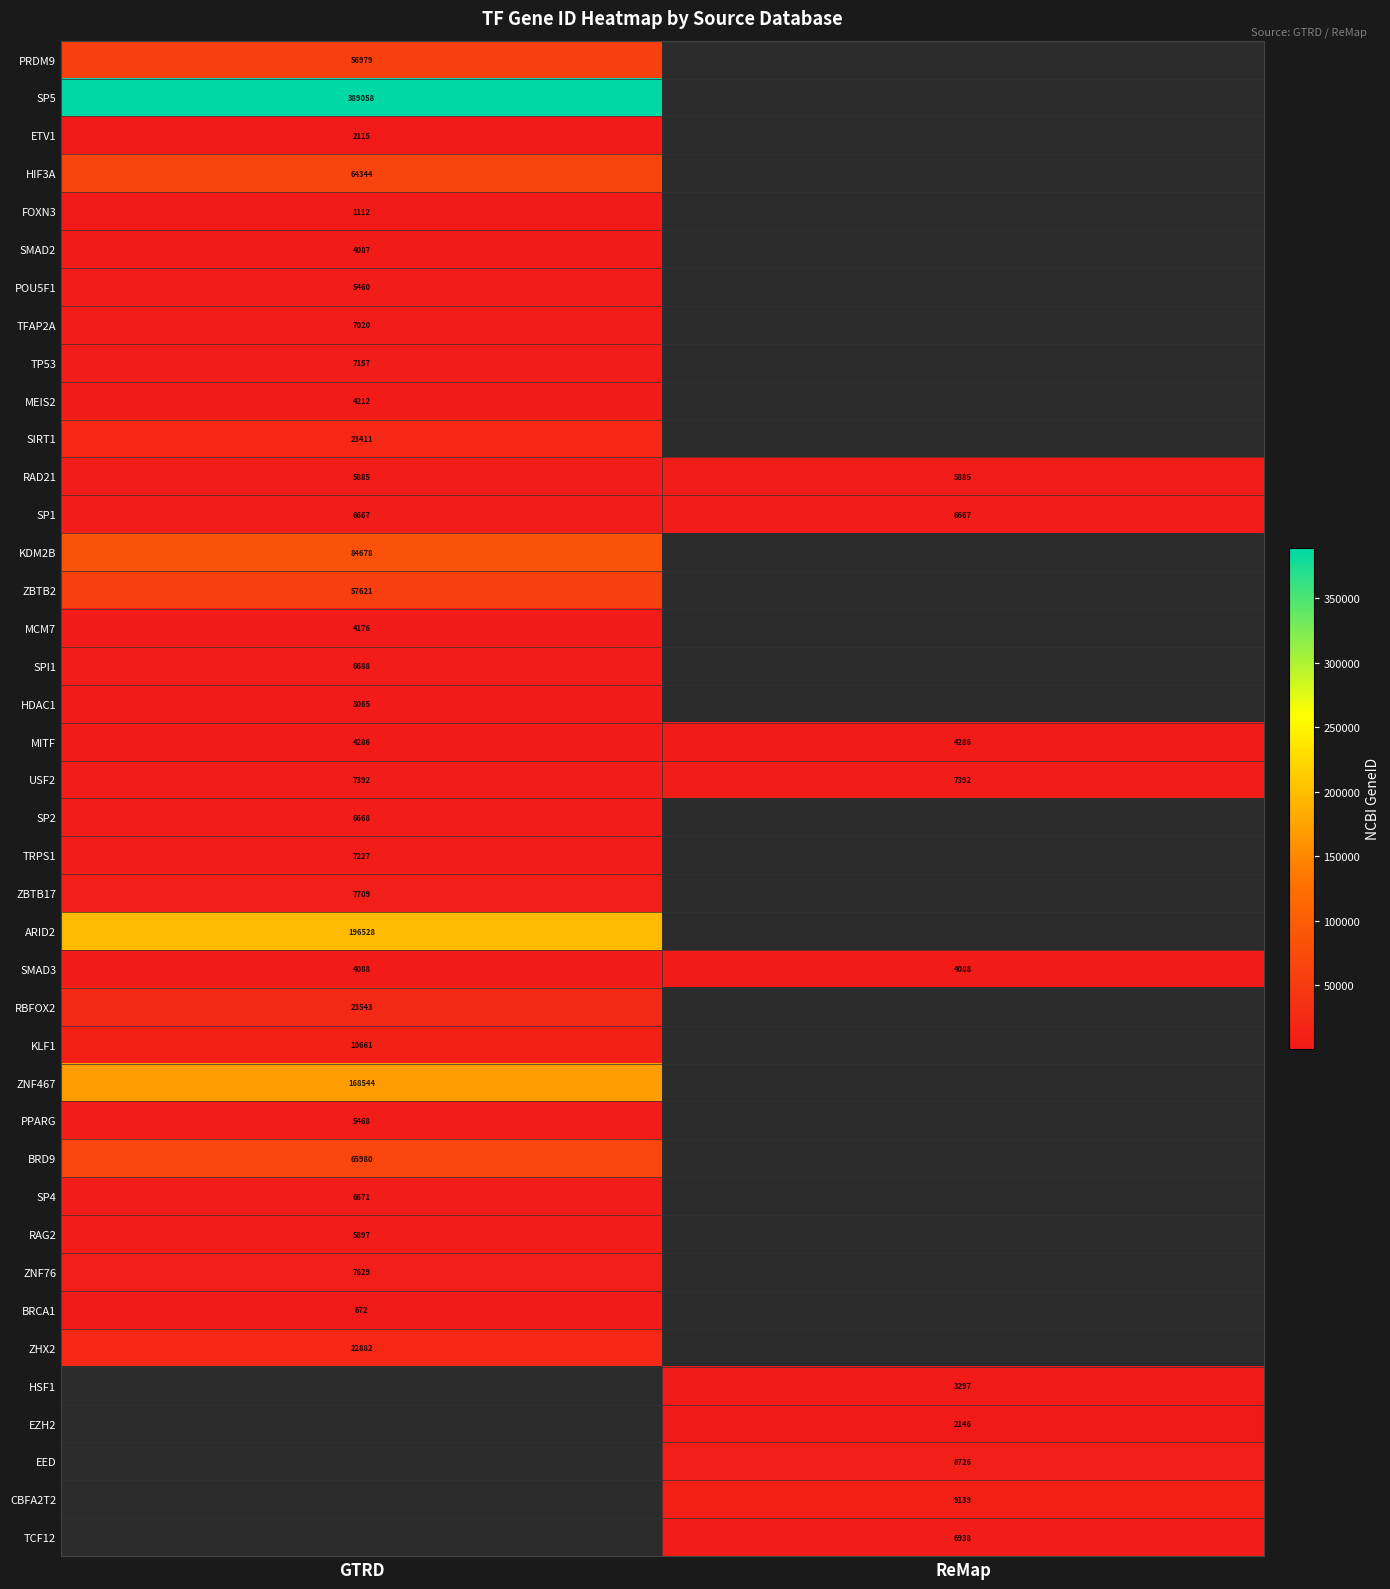

The PPARG series shows 2674.6 at GTRD. True or false?

False